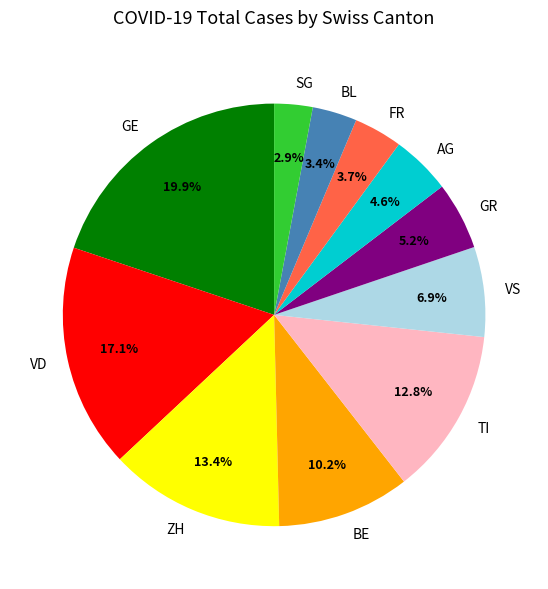

Approximately how many times larger is the value at BE compared to ZH?

0.8